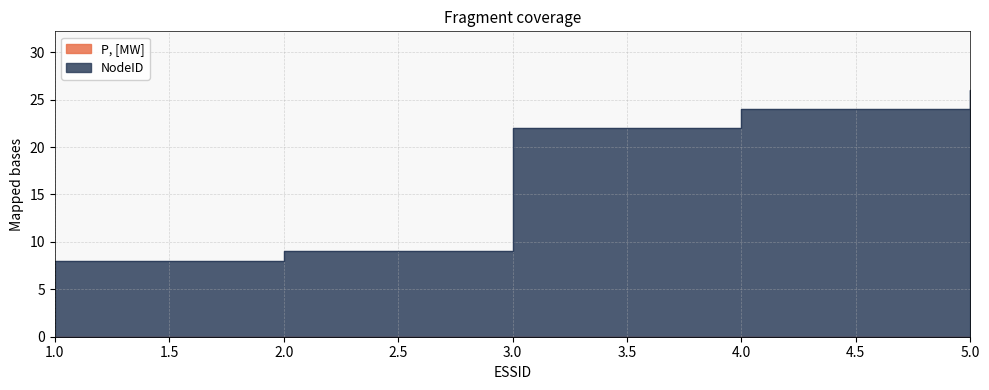

What is the minimum value shown in the chart?

8